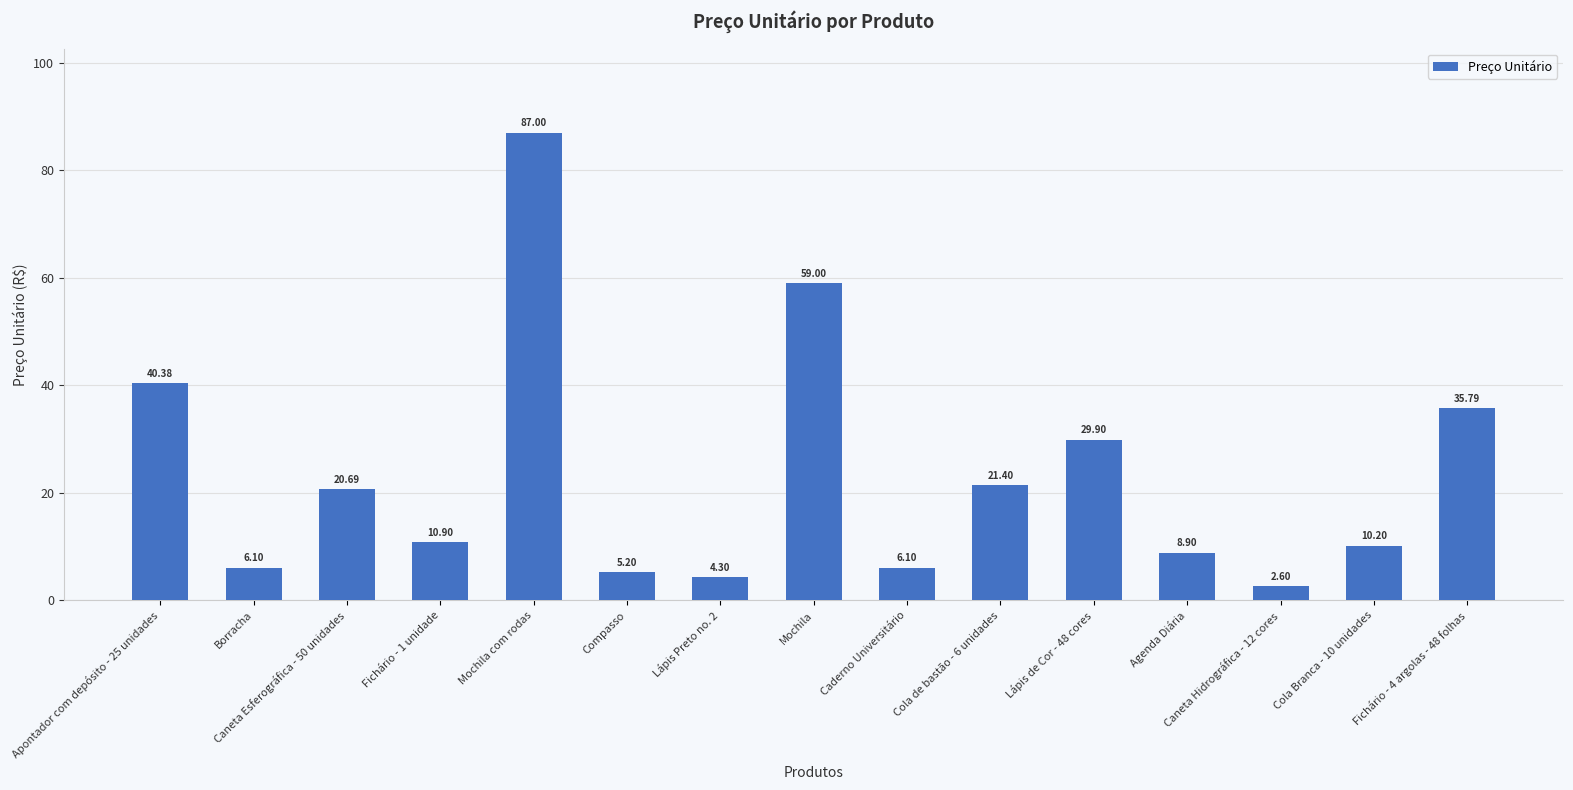

At which label does the data first exceed 10?

Apontador com depósito - 25 unidades